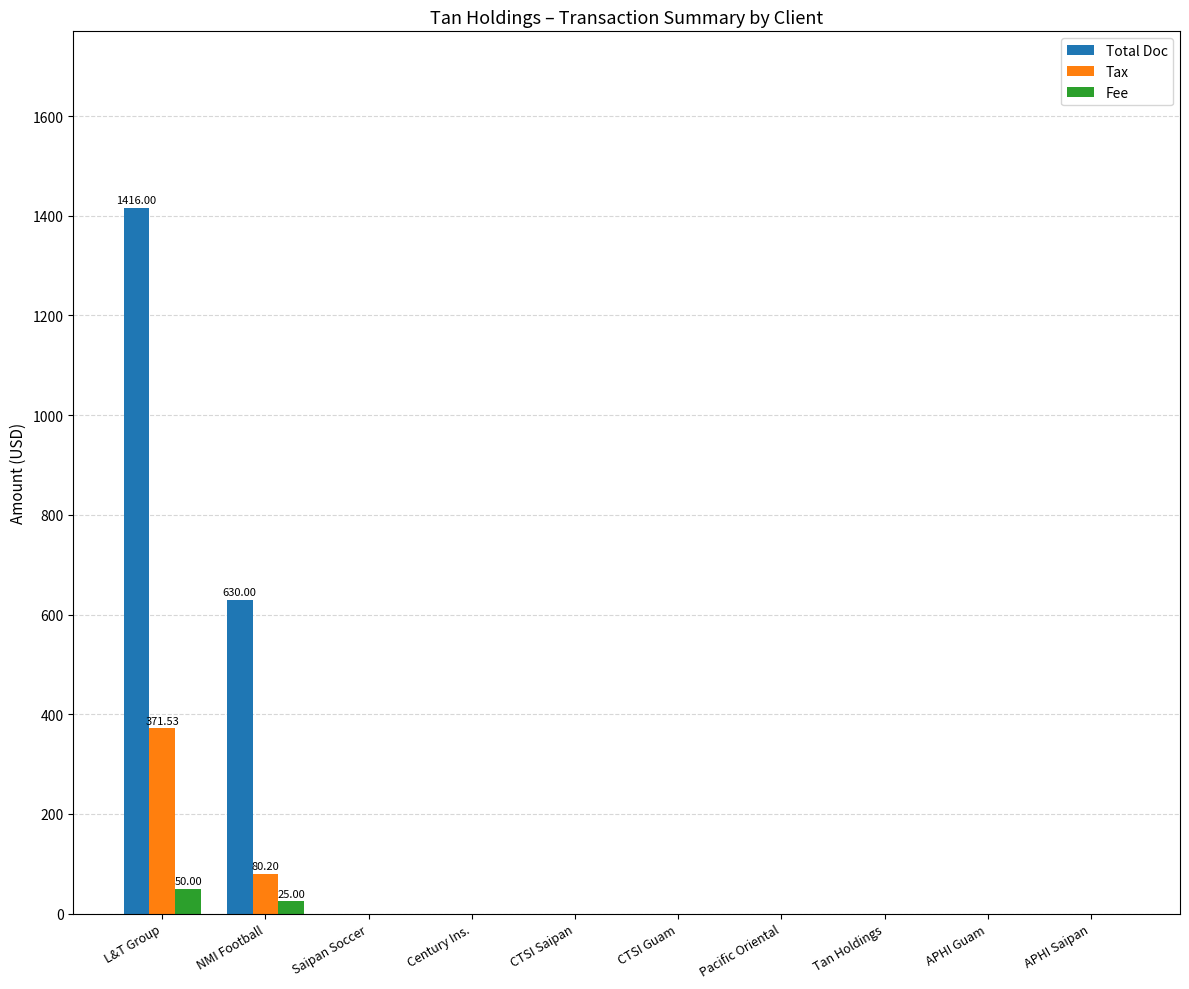

How many values in the Total Doc series exceed 0?

2